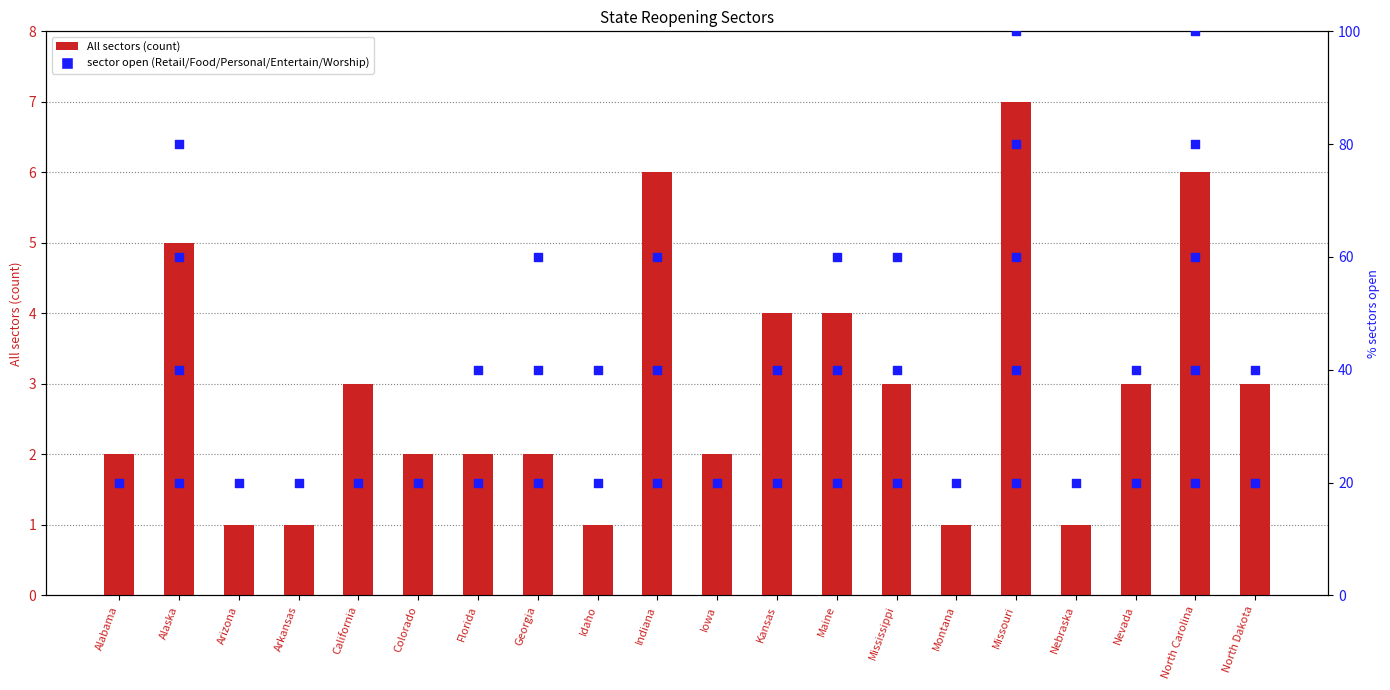

What is the change in value from Arizona to North Carolina?

+5